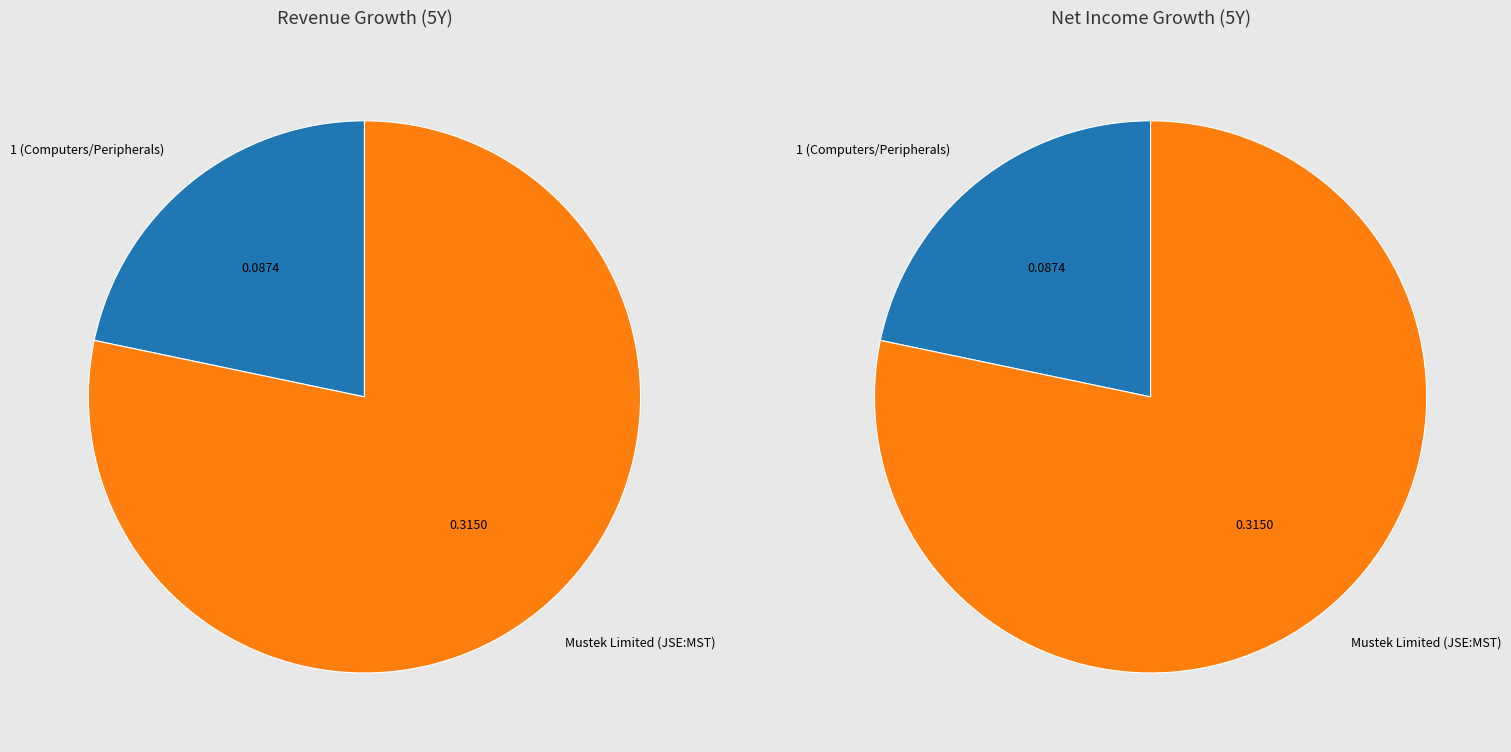

The 1 (Computers/Peripherals) slice represents 22% of the pie. True or false?

True